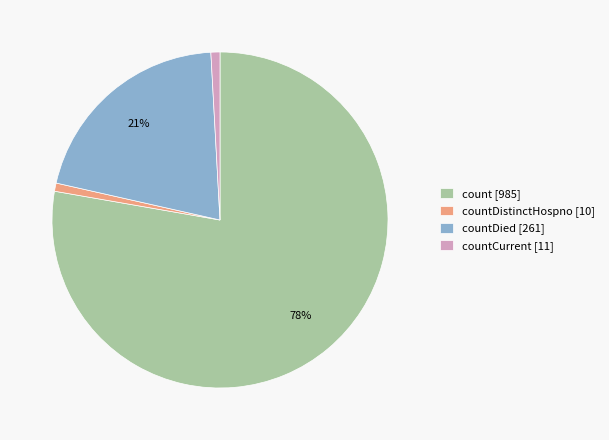

Does any single category account for the majority?

Yes